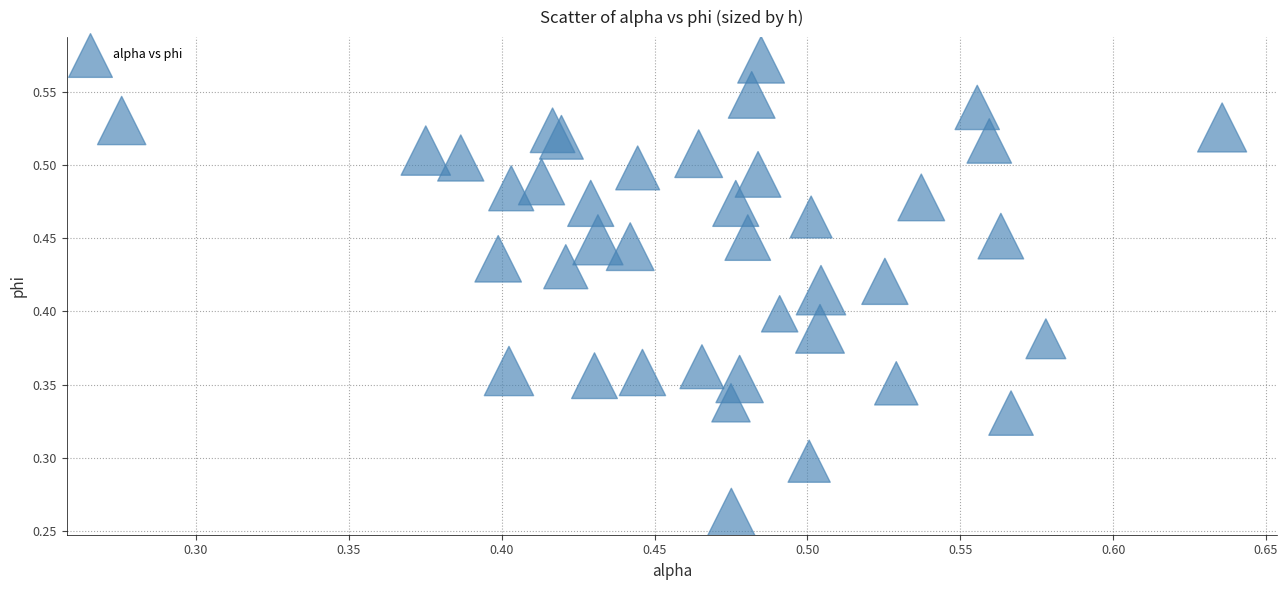

How many data points are displayed?

40